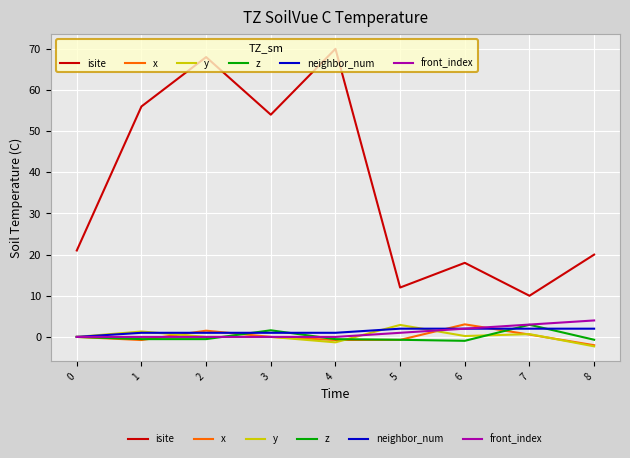

At which label does isite reach its minimum?

7